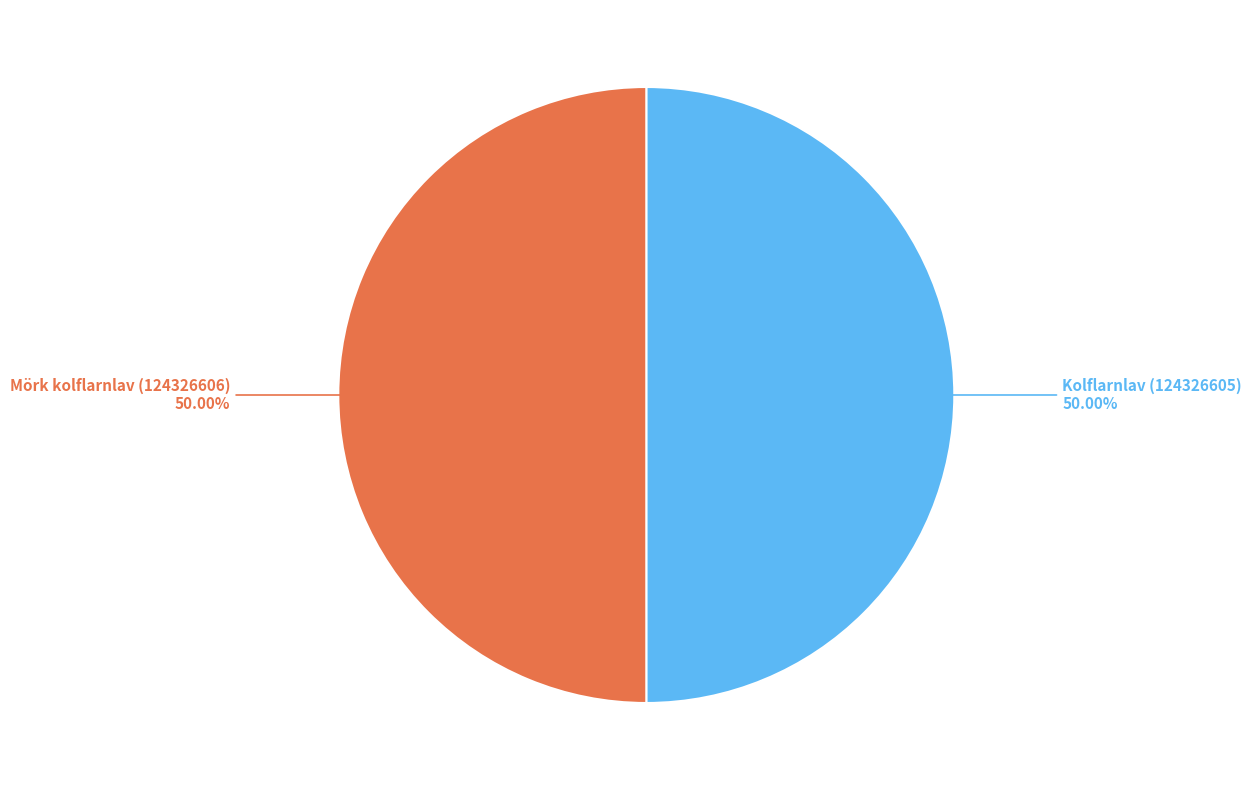

Do Kolflarnlav (124326605) and Mörk kolflarnlav (124326606) together represent more than half of the pie?

Yes